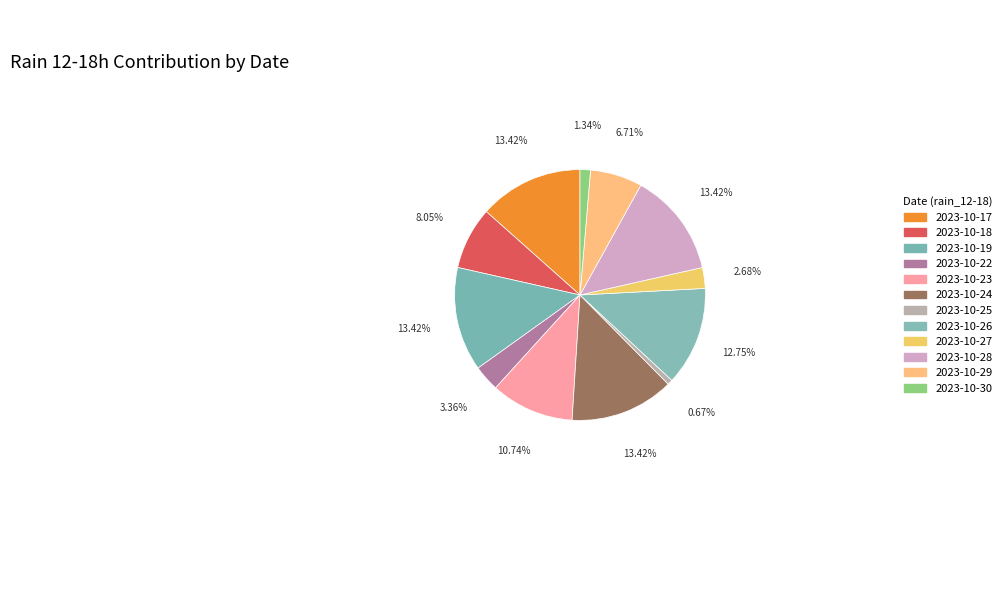

Does any single category account for the majority?

No